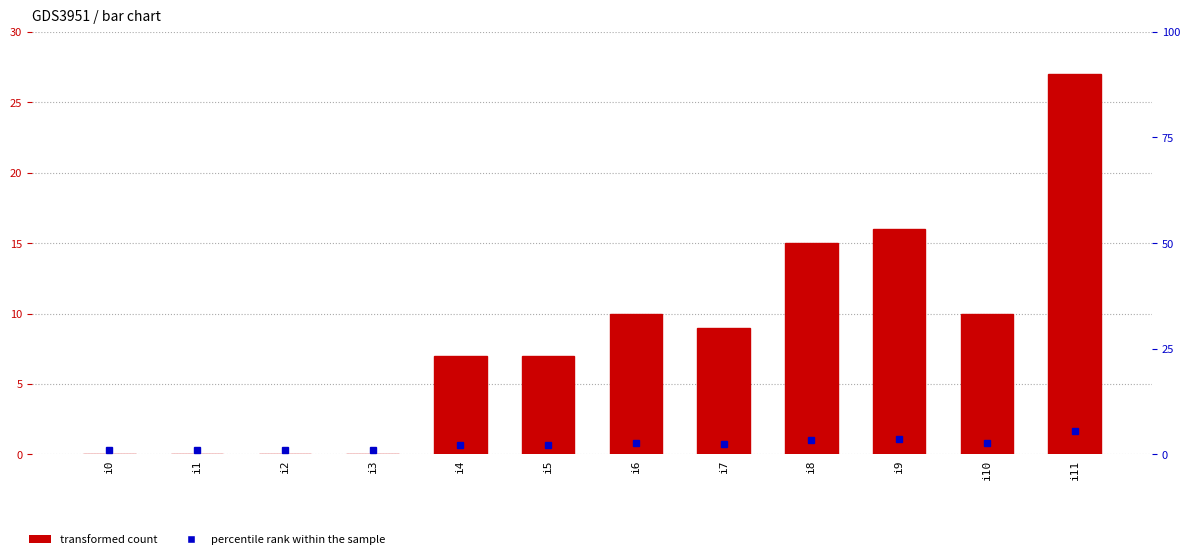

The chart shows a value of 0 at i2. True or false?

True